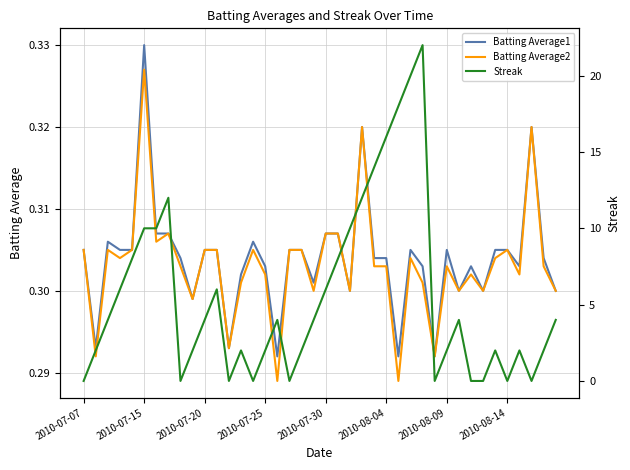

Is this an area chart (filled region under the line)?

No